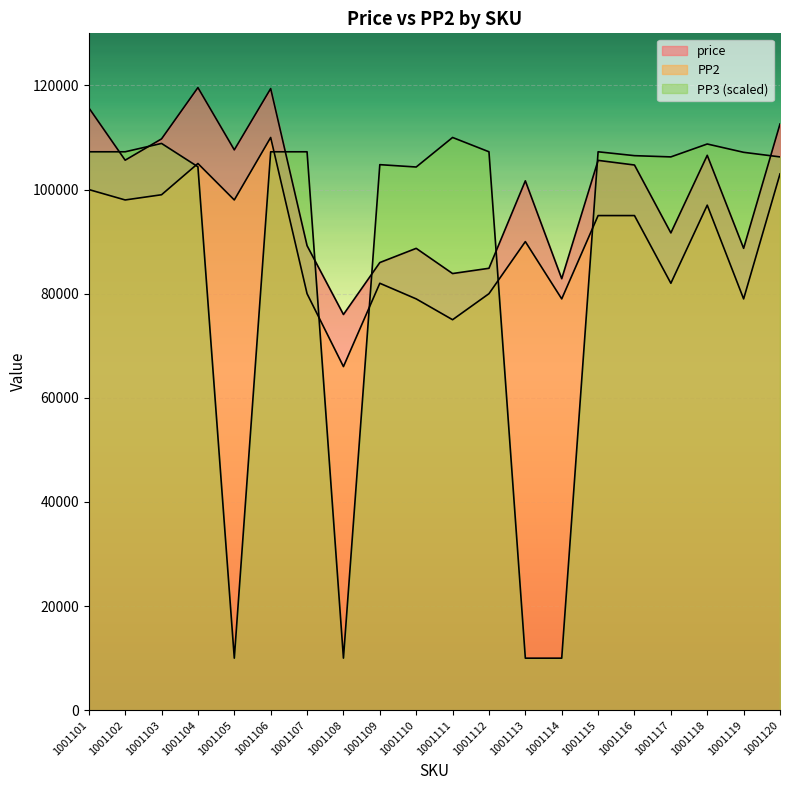

Reading right to left, extract all data points from this chart.

price: 112585.0	88711.0	106575.0	91669.0	104711.0	105603.0	82877.0	101676.0	84878.0	83868.0	88706.0	85980.0	76000.0	89223.0	119390.0	107621.0	119580.0	109730.0	105638.0	115712.0
PP2: 103000.0	79000.0	97000.0	82000.0	95000.0	95000.0	79000.0	90000.0	80000.0	75000.0	79000.0	82000.0	66000.0	80000.0	110000.0	98000.0	105000.0	99000.0	98000.0	100000.0
PP3: 106269.8	107150.2	108746.7	106269.9	106507.1	107251.7	10001.1	10000.0	107251.6	110000.0	104328.7	104779.6	10010.9	107251.6	107251.6	10003.7	104372.8	108855.4	107251.3	107251.3